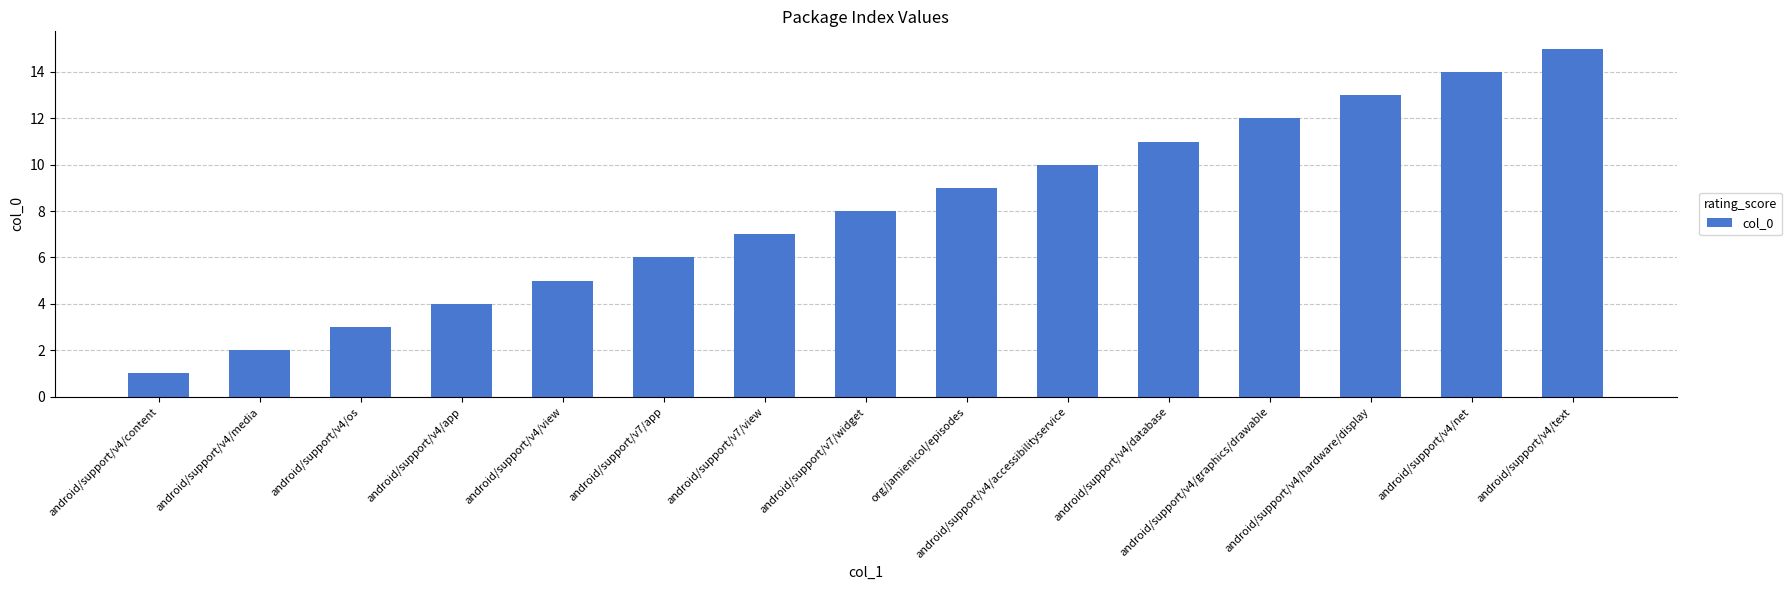

How many bars are there in total?

15